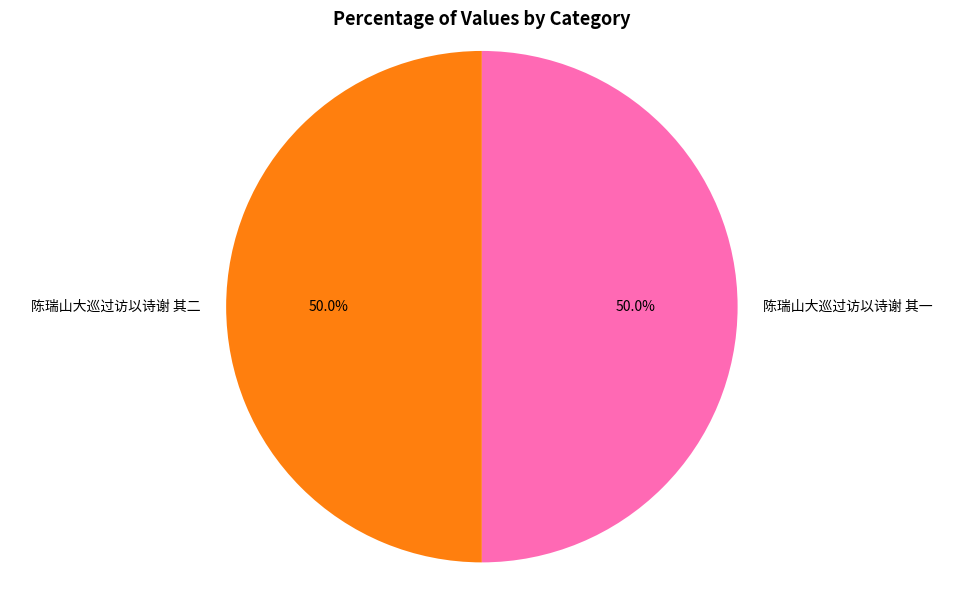

True or false: 陈瑞山大巡过访以诗谢 其二 accounts for 38% of the total.

False